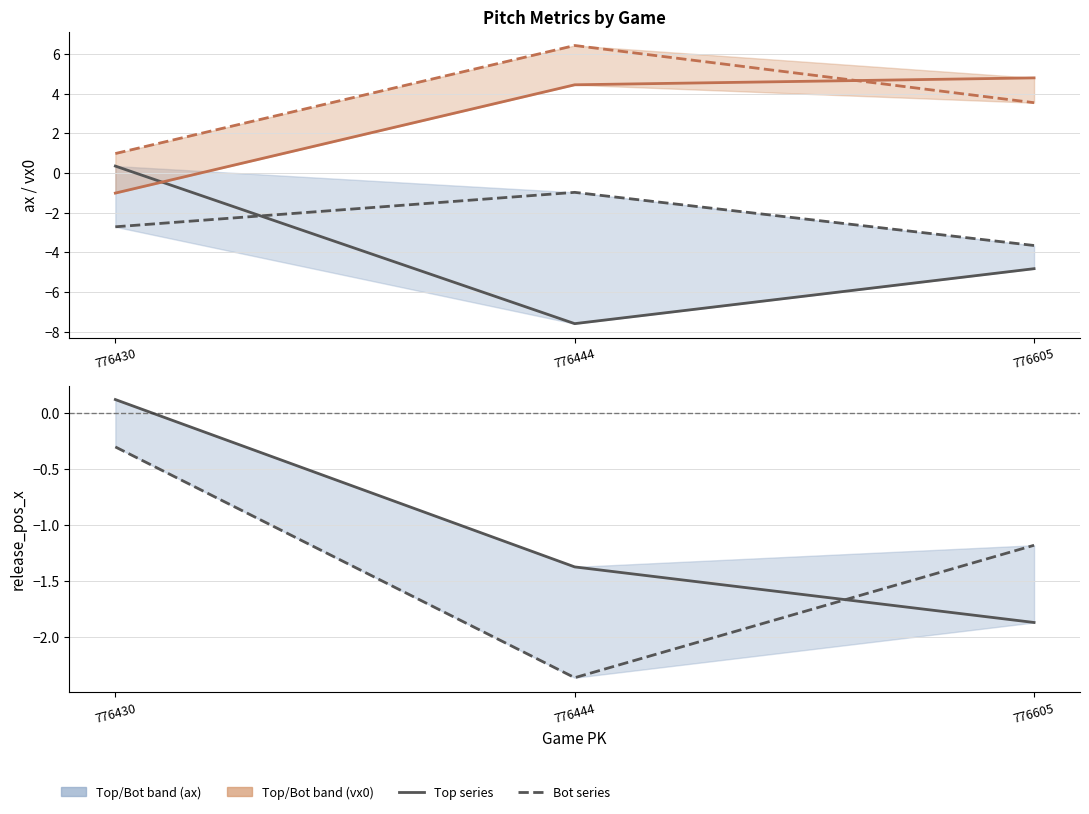

Which series has the largest range (max minus min)?

ax_top